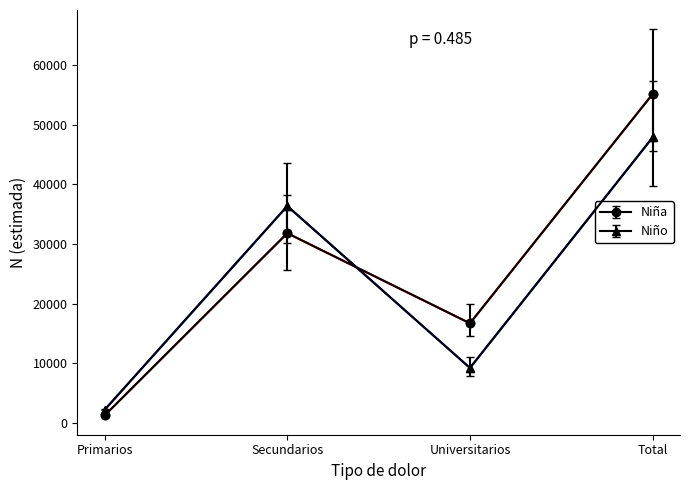

Is it true that Niño equals 5153 at Universitarios?

False